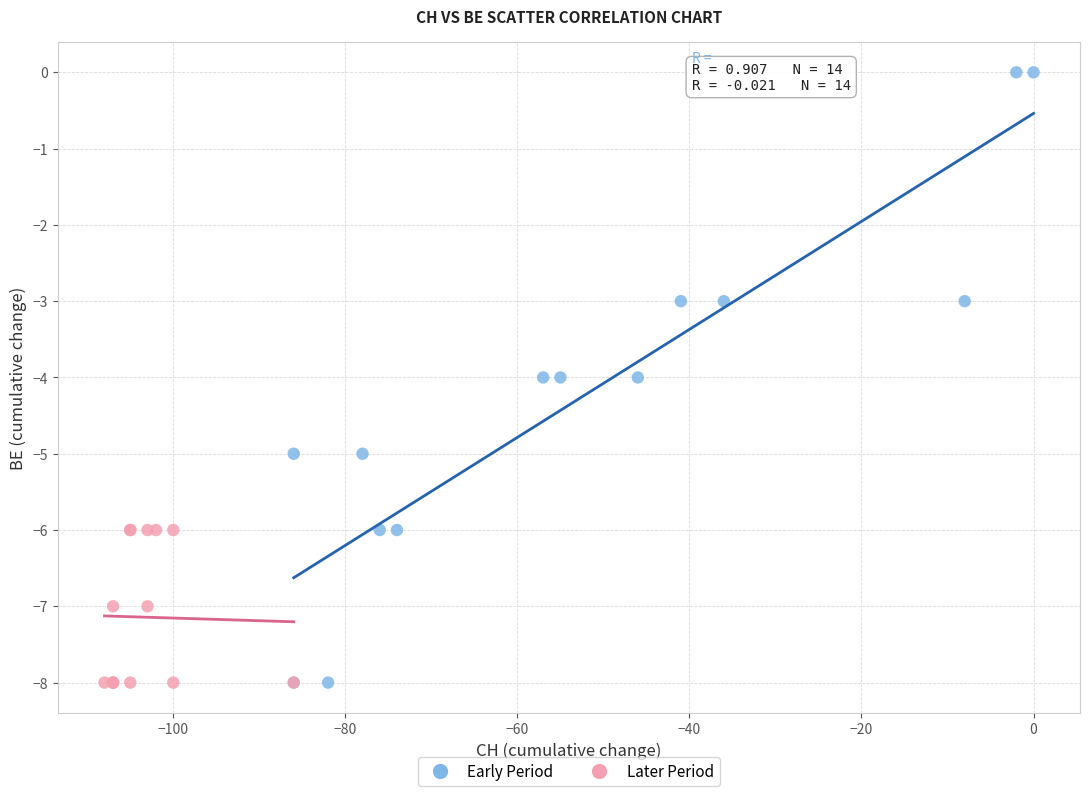

Which series reaches the maximum Y coordinate?

Early Period